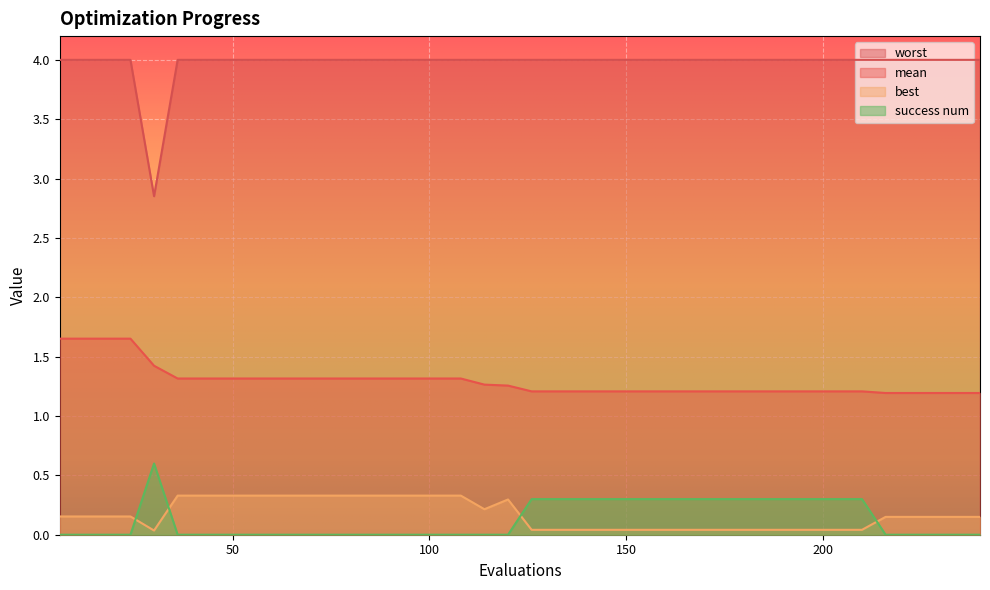

True or false: worst has more than 0 interior local peaks.

False